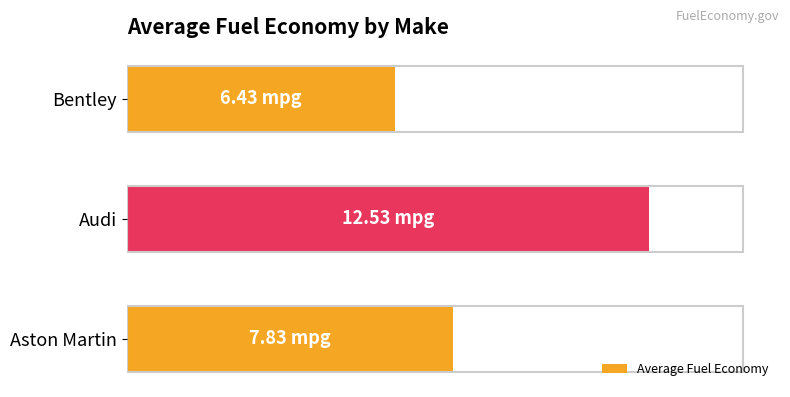

List the labels in order of value, largest first.

Audi, Aston Martin, Bentley